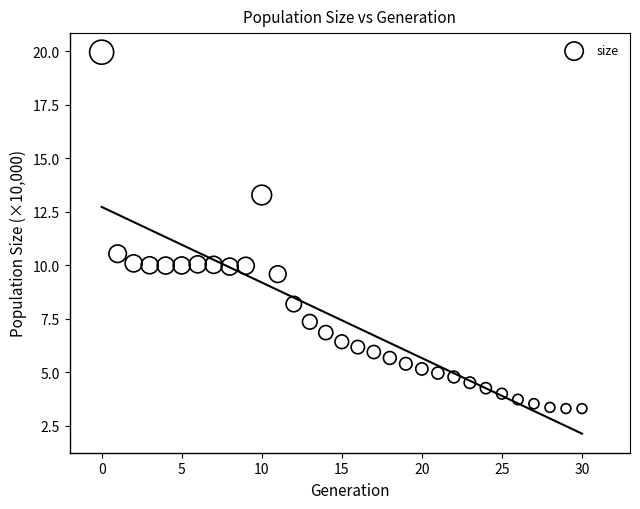

What Y value in the scatter plot is closest to 11?

10.5